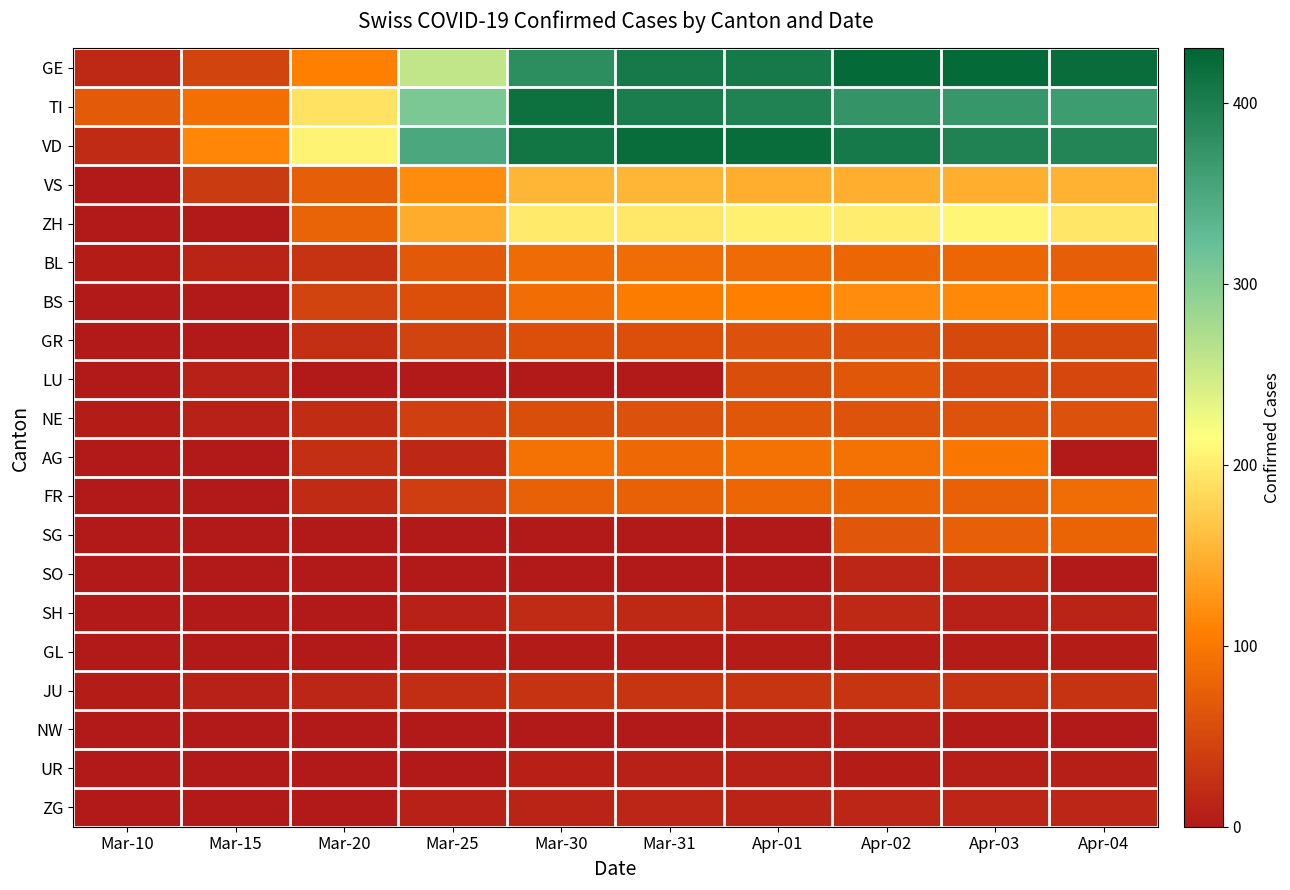

At how many categories does at least one series exceed 56?

10